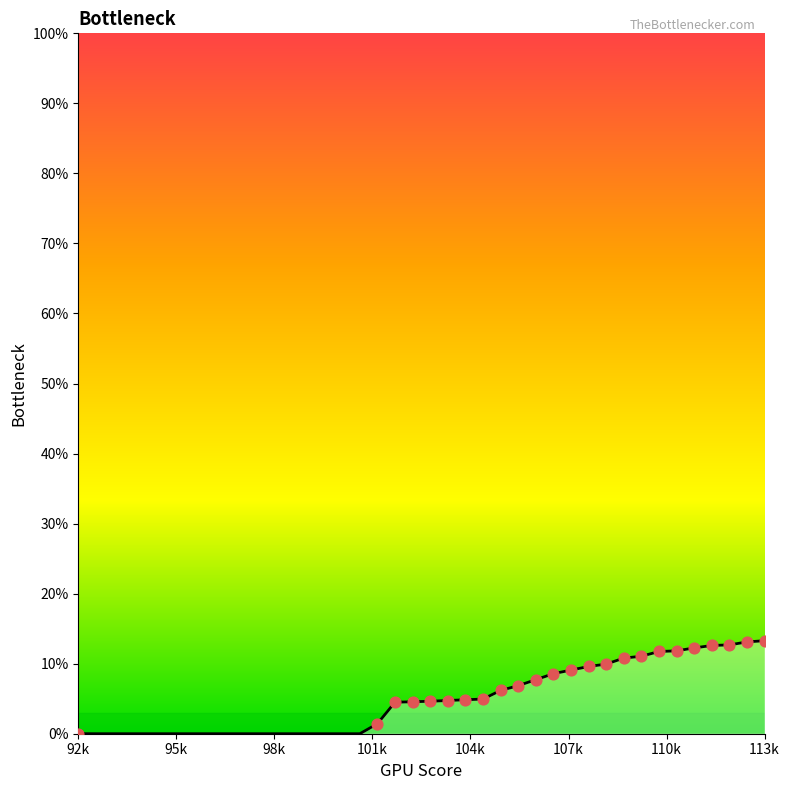

What is the greatest value displayed?

13.3